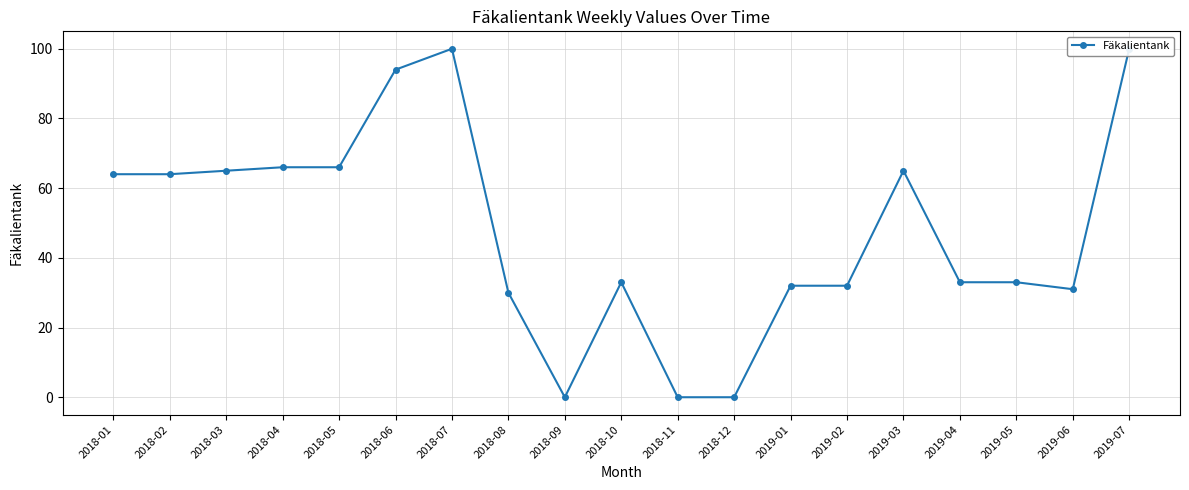

How many lines are shown in the chart?

1